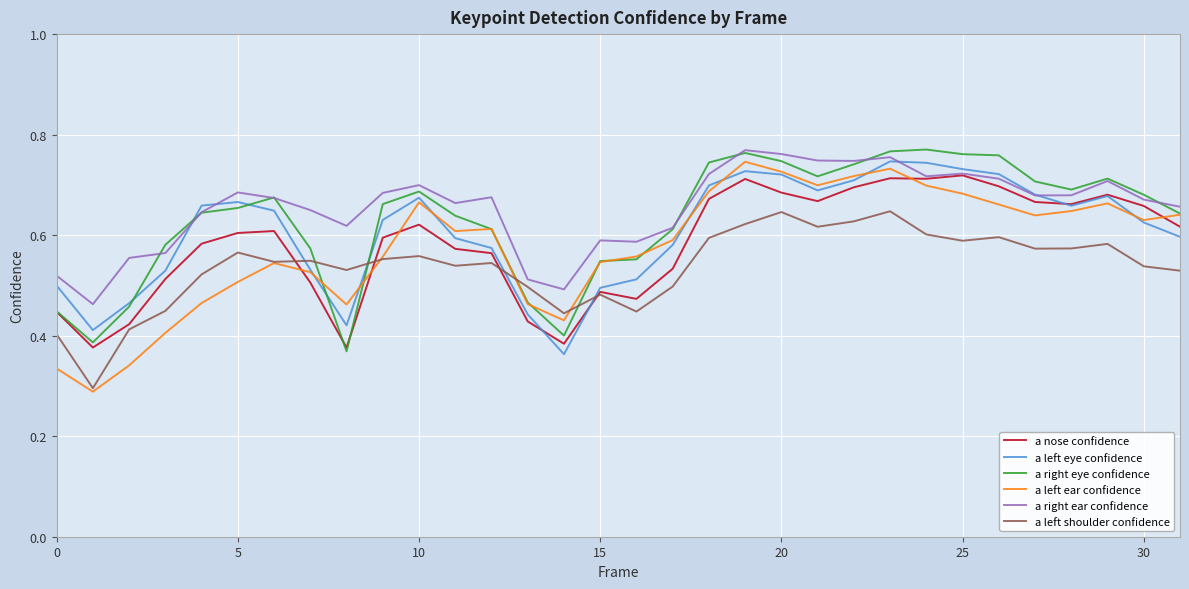

True or false: a left shoulder confidence and a right eye confidence intersect in this chart.

True